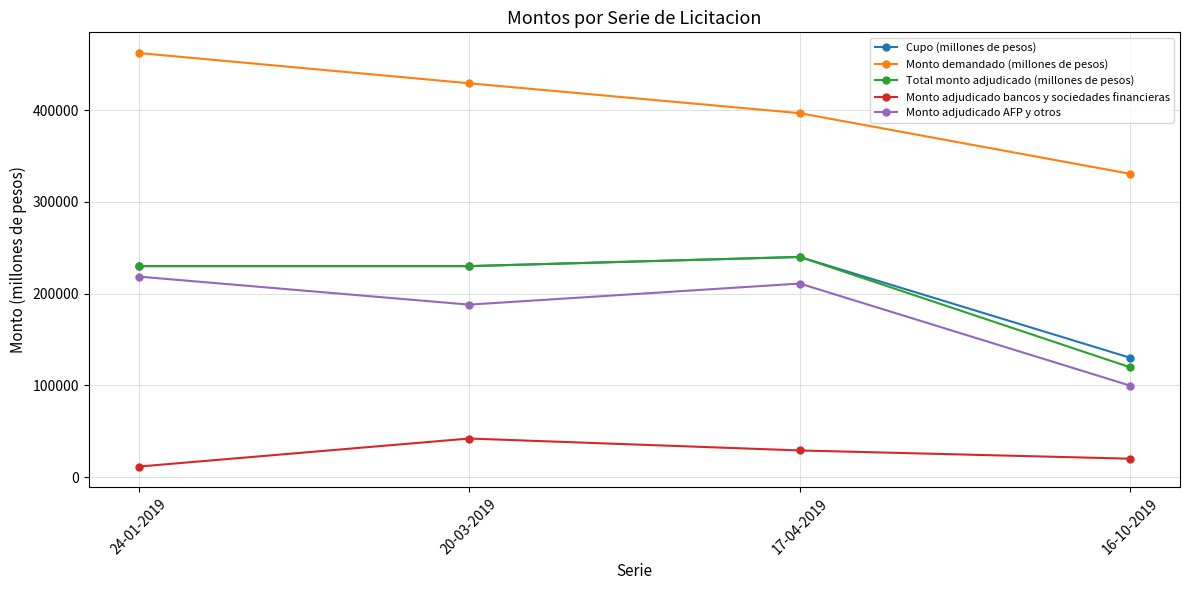

Is this an area chart (filled region under the line)?

No